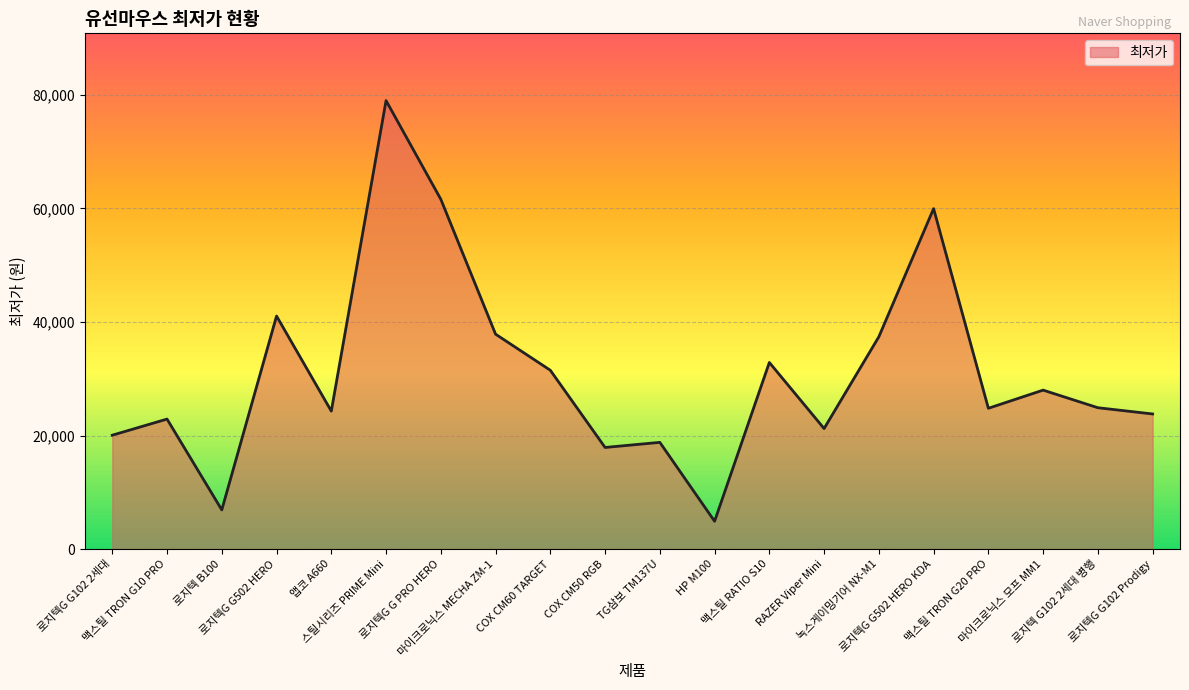

What is the difference between the maximum and minimum values?

74100